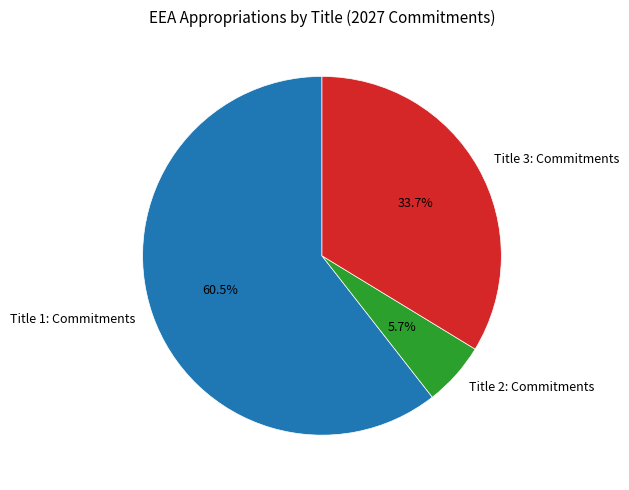

The Title 3: Commitments slice represents 23% of the pie. True or false?

False